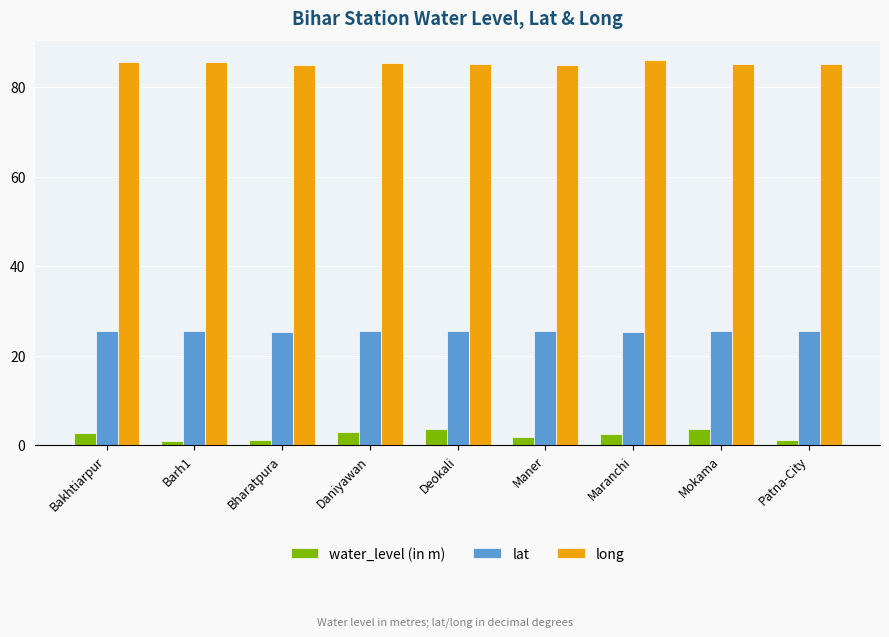

Which series has the widest spread of values?

water_level (in m)